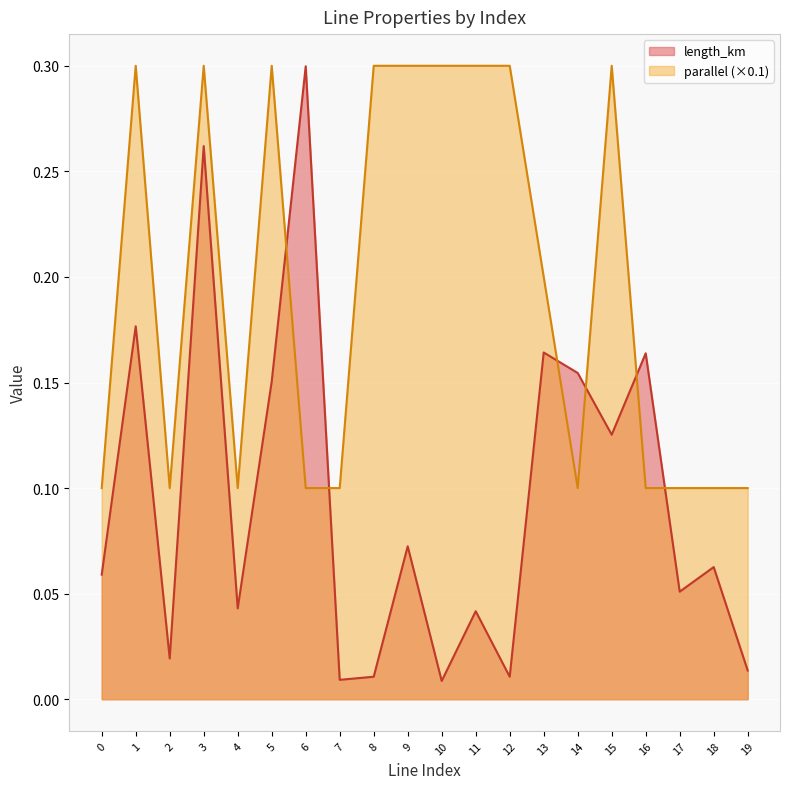

What is the total value across all series at 17?

0.2